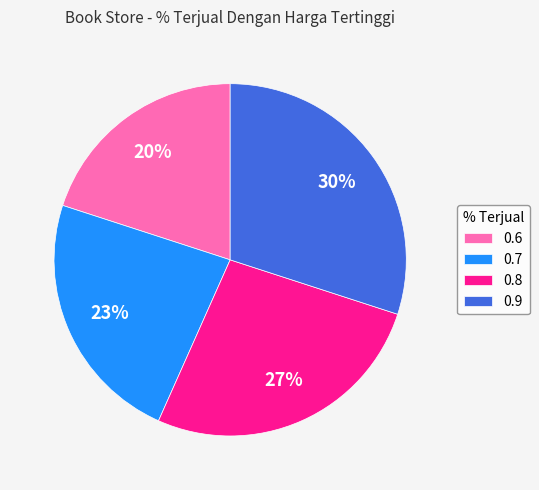

Between 0.6 and 0.9, which is larger?

0.9